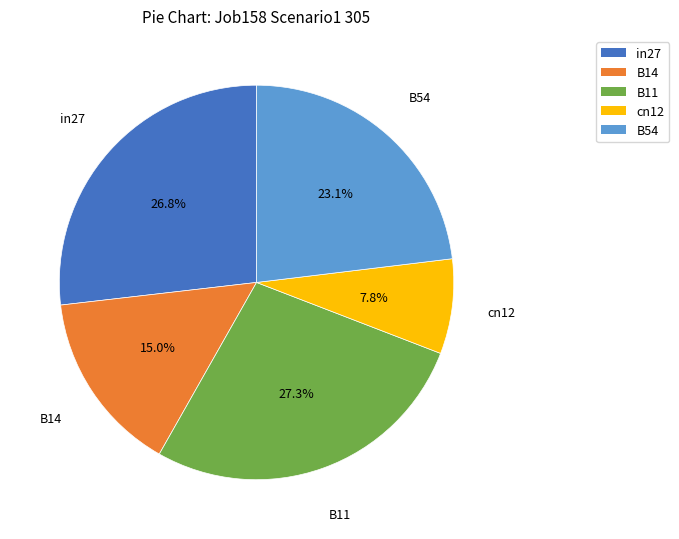

To the nearest percent, what is the average slice percentage?

20%